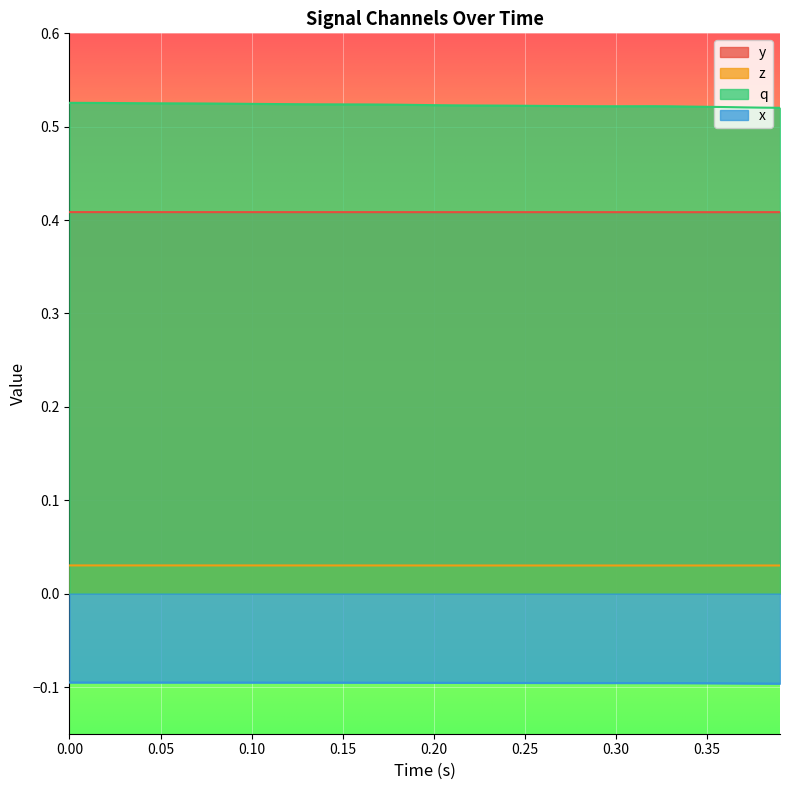

Reading right to left, transcribe all the data shown in this chart.

y: 0.4	0.4	0.4	0.4	0.4	0.4	0.4	0.4	0.4	0.4	0.4	0.4	0.4	0.4	0.4	0.4	0.4	0.4	0.4	0.4	0.4	0.4	0.4	0.4	0.4	0.4	0.4	0.4	0.4	0.4	0.4	0.4	0.4	0.4	0.4	0.4	0.4	0.4	0.4	0.4
z: 0.0	0.0	0.0	0.0	0.0	0.0	0.0	0.0	0.0	0.0	0.0	0.0	0.0	0.0	0.0	0.0	0.0	0.0	0.0	0.0	0.0	0.0	0.0	0.0	0.0	0.0	0.0	0.0	0.0	0.0	0.0	0.0	0.0	0.0	0.0	0.0	0.0	0.0	0.0	0.0
q: 0.5	0.5	0.5	0.5	0.5	0.5	0.5	0.5	0.5	0.5	0.5	0.5	0.5	0.5	0.5	0.5	0.5	0.5	0.5	0.5	0.5	0.5	0.5	0.5	0.5	0.5	0.5	0.5	0.5	0.5	0.5	0.5	0.5	0.5	0.5	0.5	0.5	0.5	0.5	0.5
x: -0.1	-0.1	-0.1	-0.1	-0.1	-0.1	-0.1	-0.1	-0.1	-0.1	-0.1	-0.1	-0.1	-0.1	-0.1	-0.1	-0.1	-0.1	-0.1	-0.1	-0.1	-0.1	-0.1	-0.1	-0.1	-0.1	-0.1	-0.1	-0.1	-0.1	-0.1	-0.1	-0.1	-0.1	-0.1	-0.1	-0.1	-0.1	-0.1	-0.1